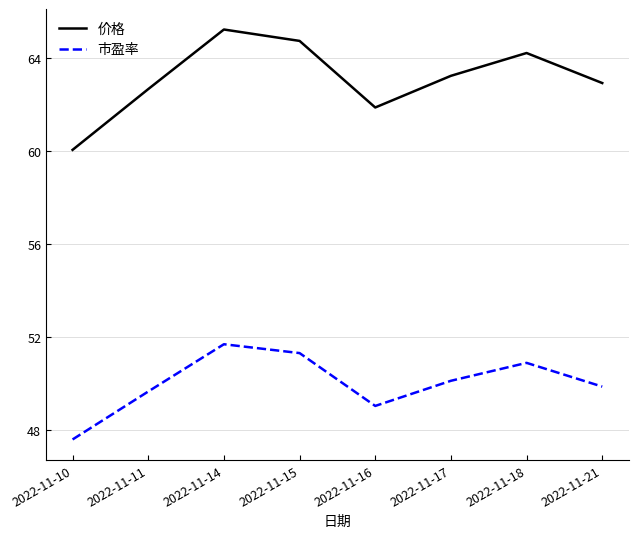

At which label does 市盈率 first exceed 50?

2022-11-14